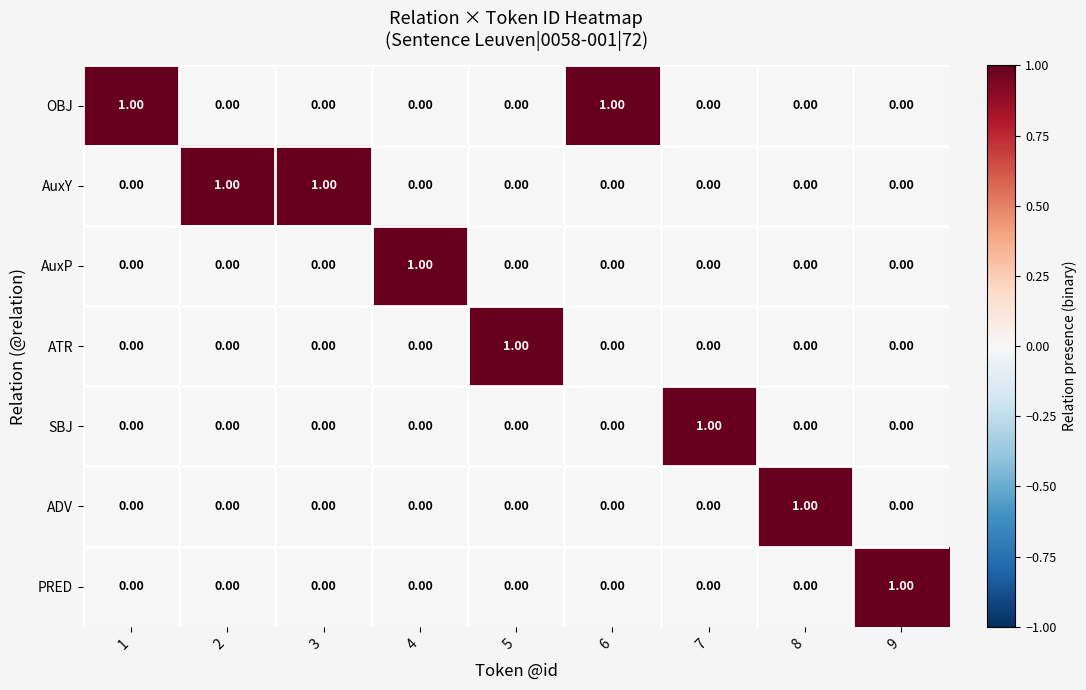

Which category has the highest value across all series?

1